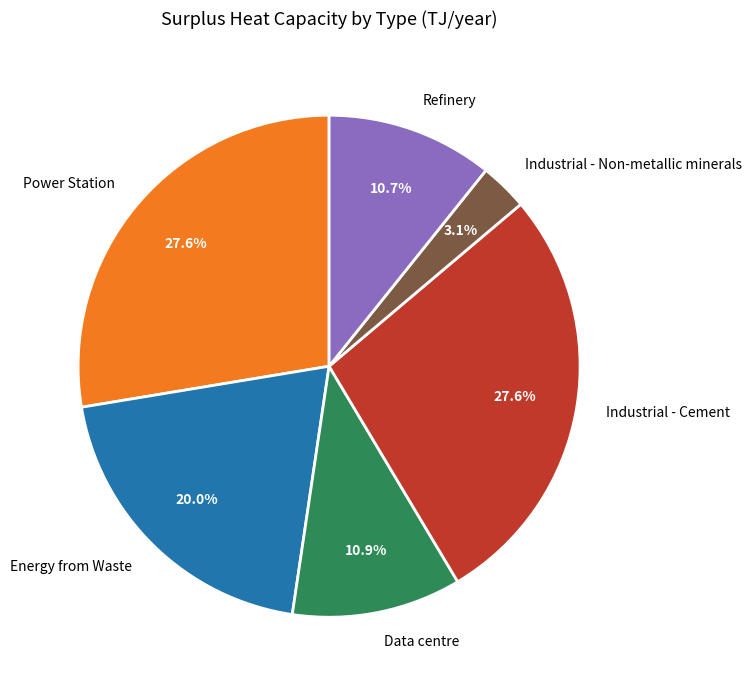

What is the smallest slice in the pie chart?

Industrial - Non-metallic minerals